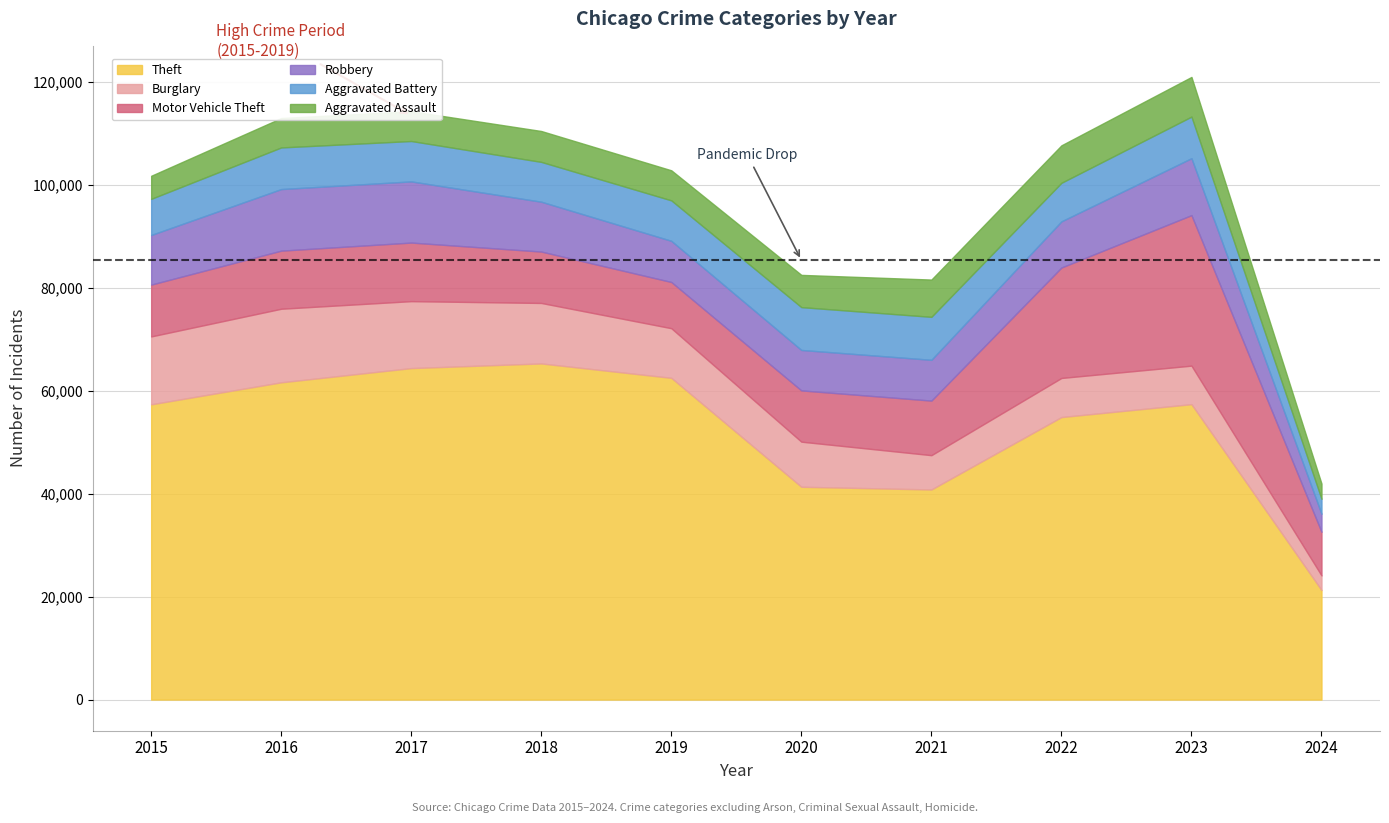

Which series has the largest total across all categories?

Theft